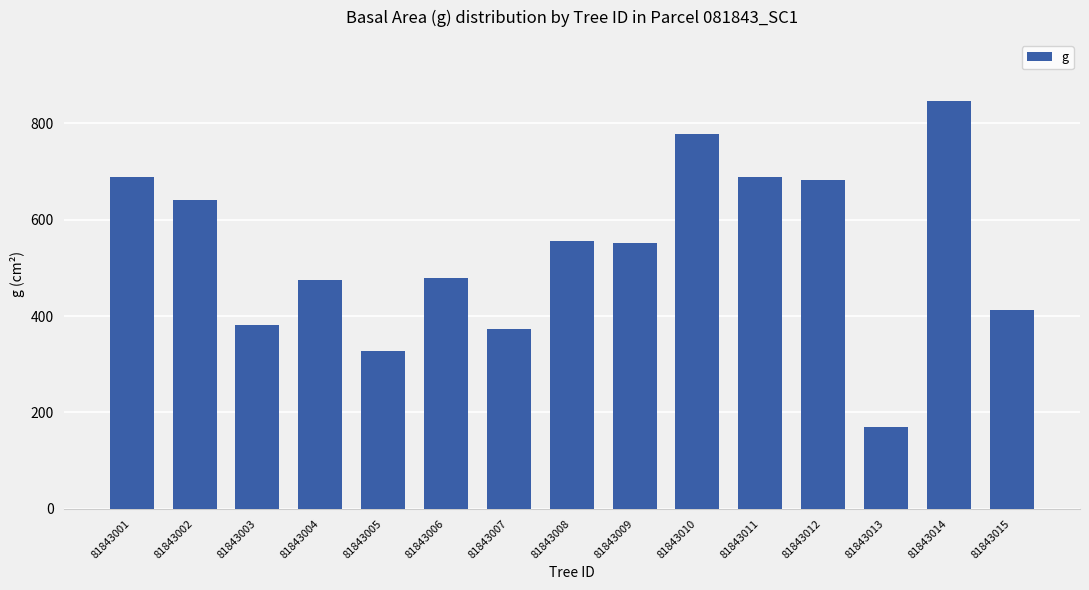

What is the change in value from 81843005 to 81843014?

+519.0